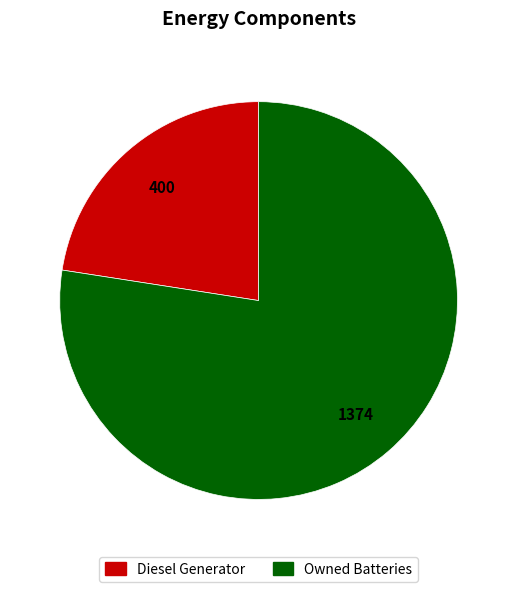

Does any single category account for the majority?

Yes